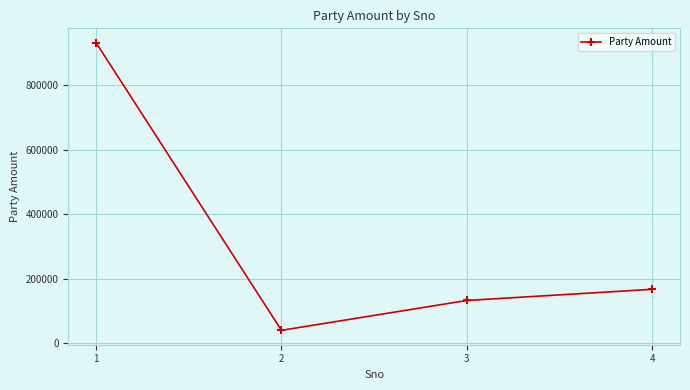

Is it true that the value at 1 is 1484061?

False